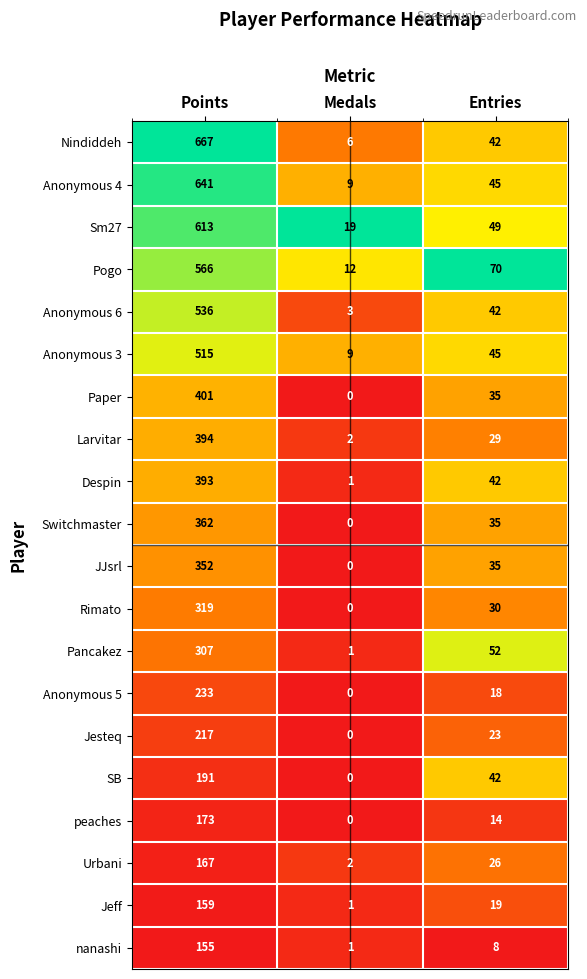

The value of Rimato at Points is 319. True or false?

True